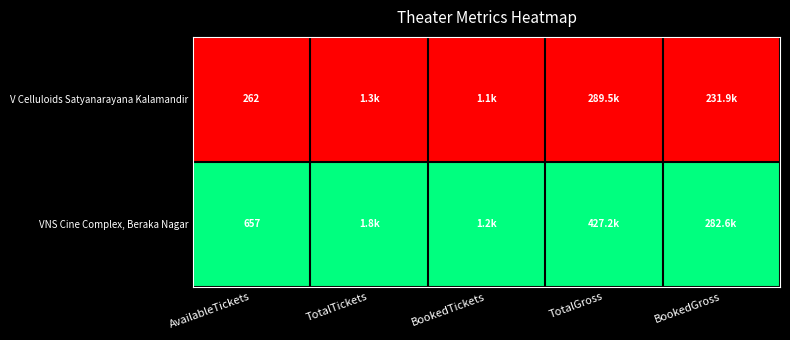

Rank the series at AvailableTickets from highest to lowest value.

VNS Cine Complex, Beraka Nagar, V Celluloids Satyanarayana Kalamandir